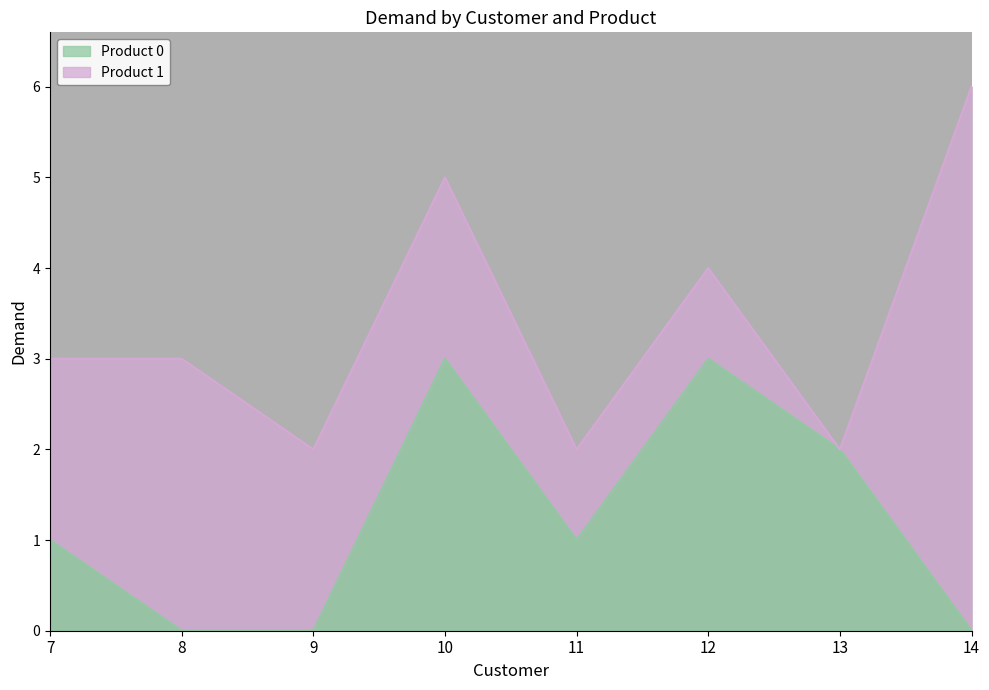

What is the change in value from 11 to 12?

+2